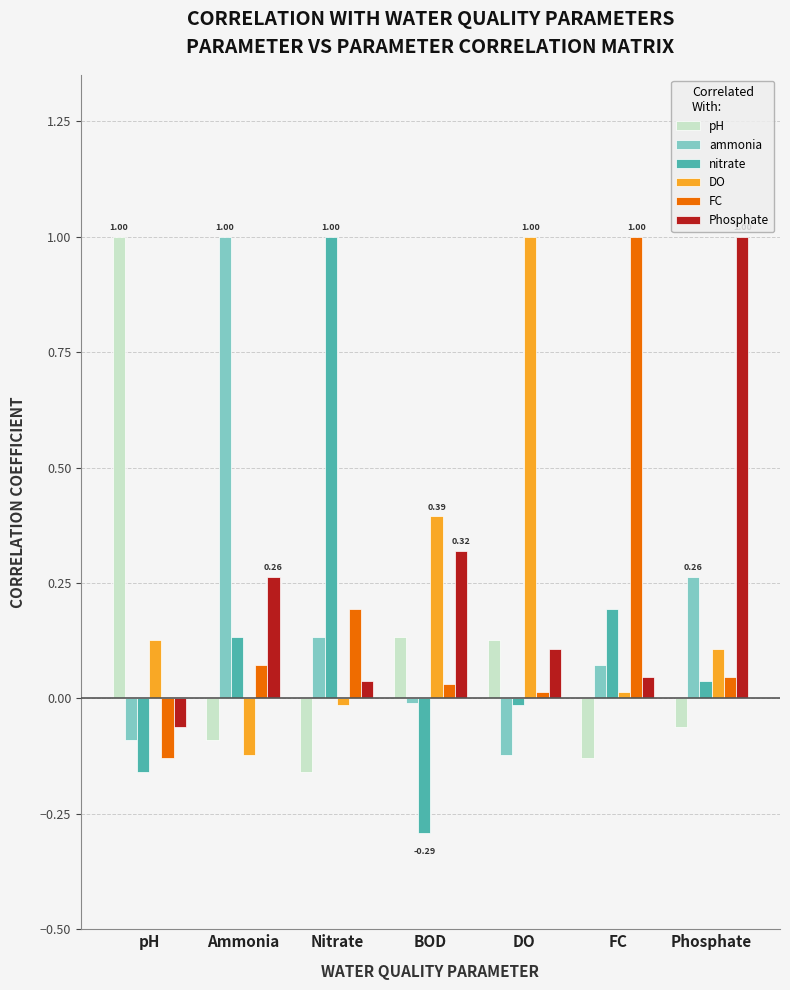

What is the difference between the maximum and second lowest values in the nitrate series?

1.2